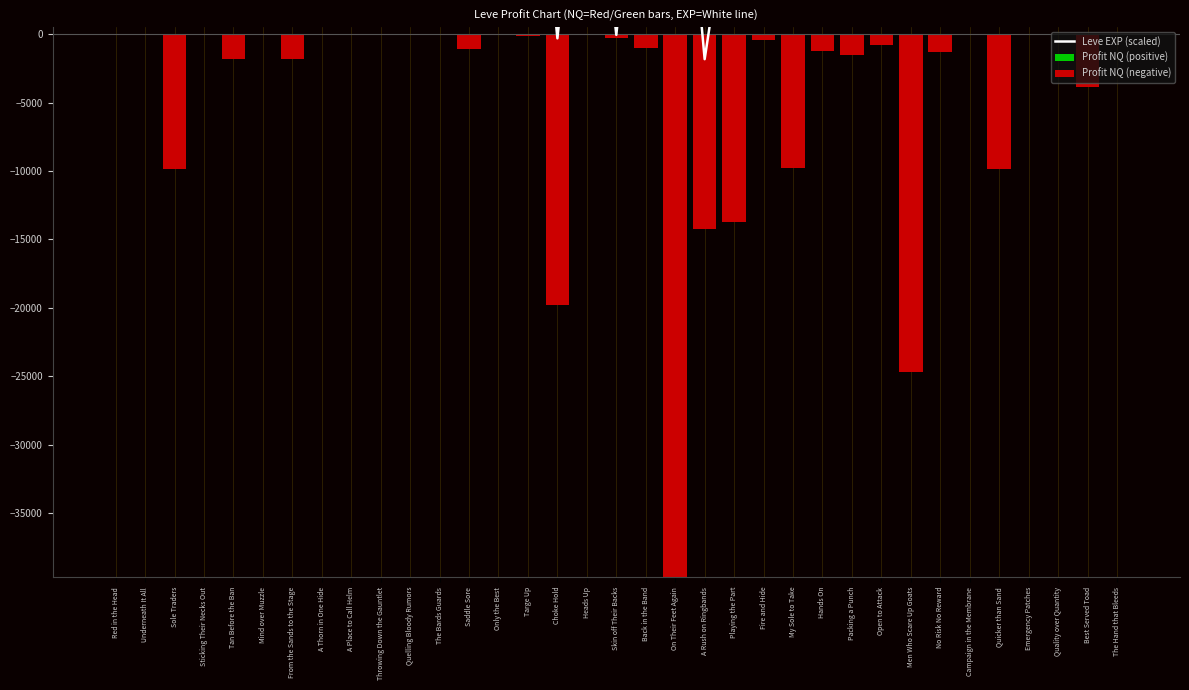

Between Packing a Punch and The Bards Guards, which is larger?

Packing a Punch